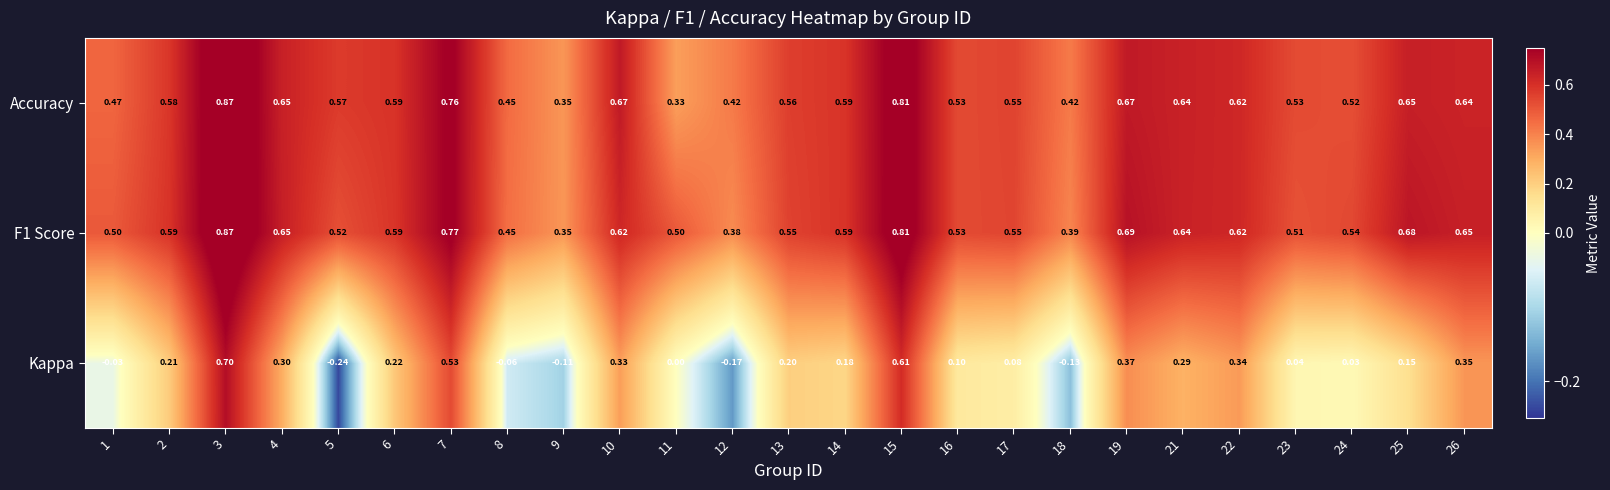

Which series has the widest spread of values?

Kappa